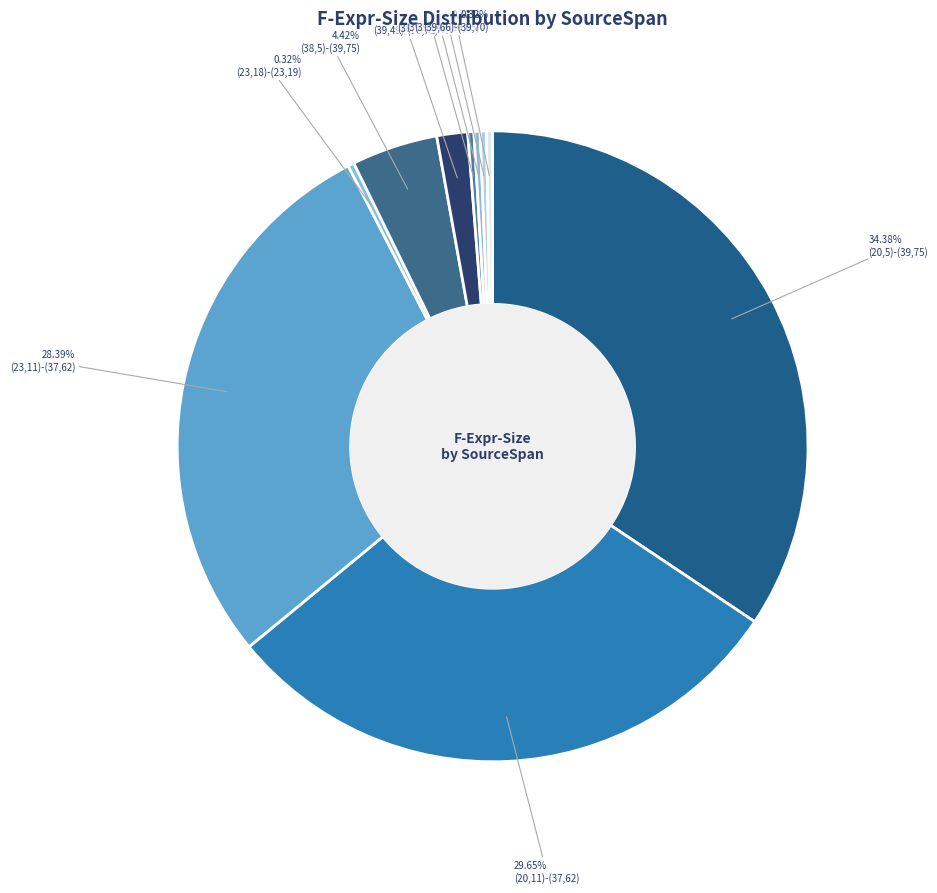

Count the number of slices in the pie.

10